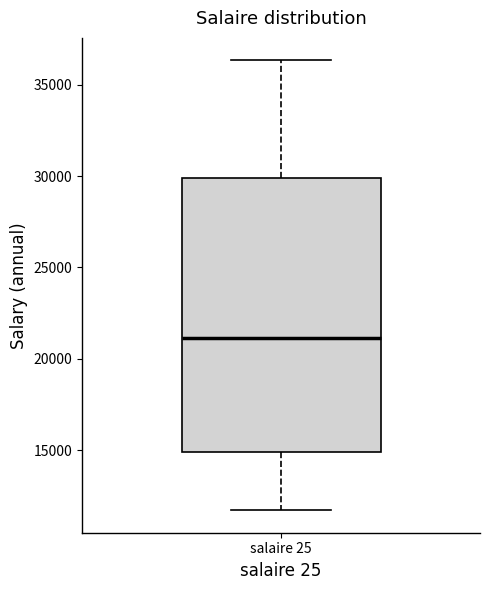

Where does the lower whisker of the box for salaire 25 end on the y-axis? The values are not printed on the chart, so give them approximately, as read against the axis.

11500